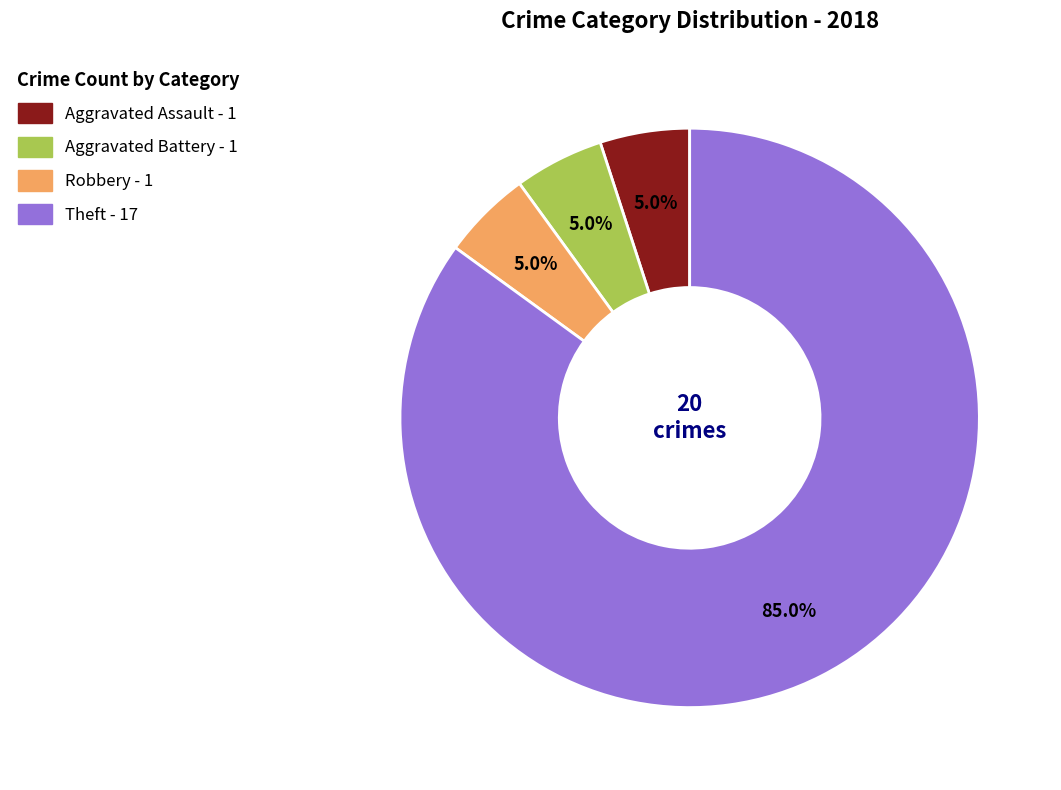

To the nearest percent, what portion does Robbery represent?

5%